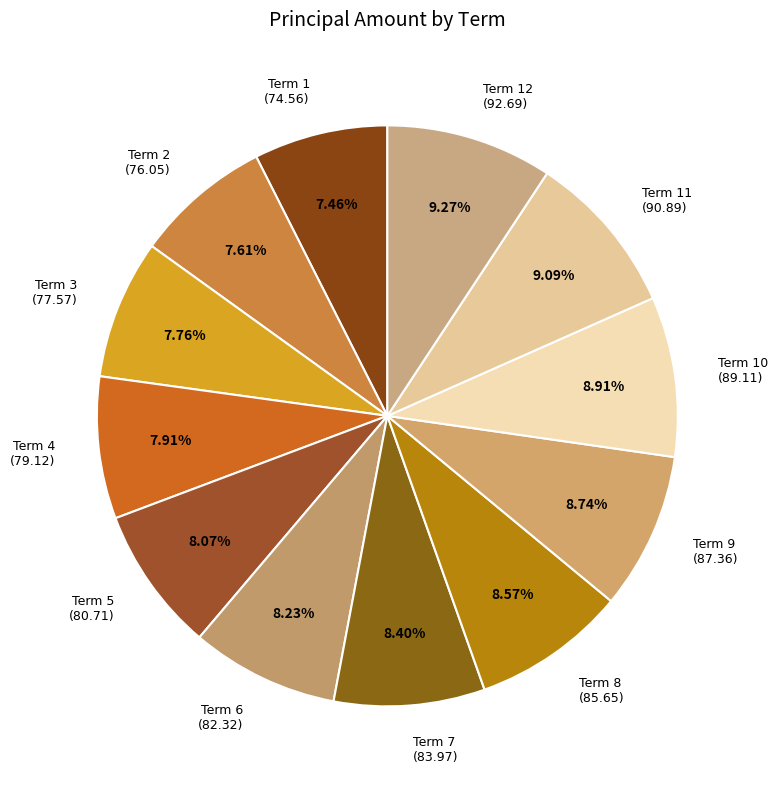

To the nearest percent, what is the difference between the largest and smallest slice percentages?

2%